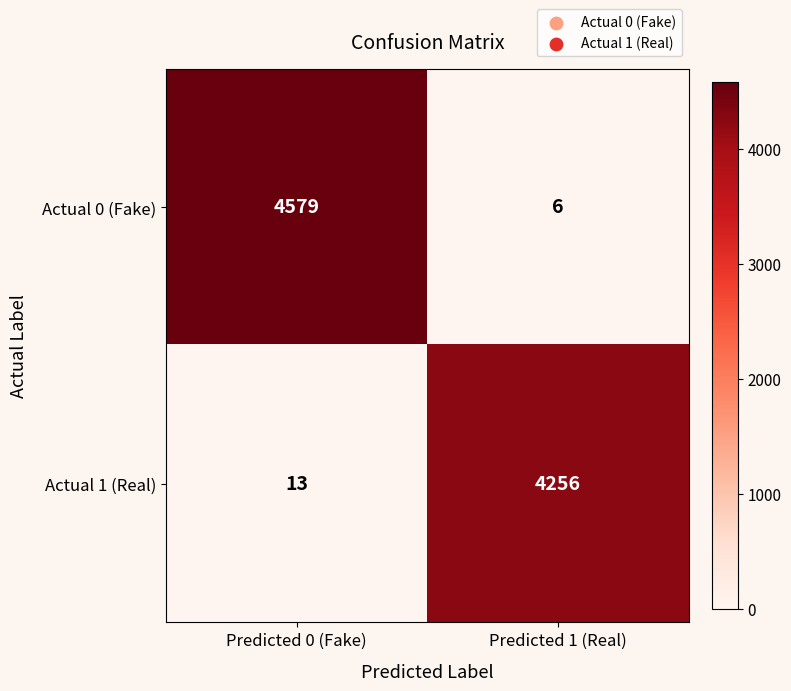

How many categories are shown in the chart?

2